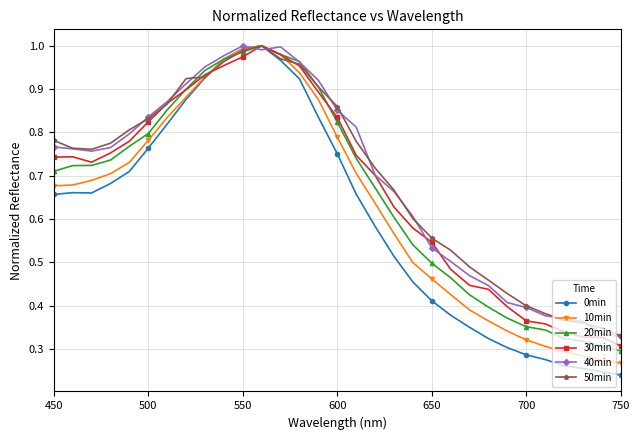

True or false: 0min and 30min intersect in this chart.

True